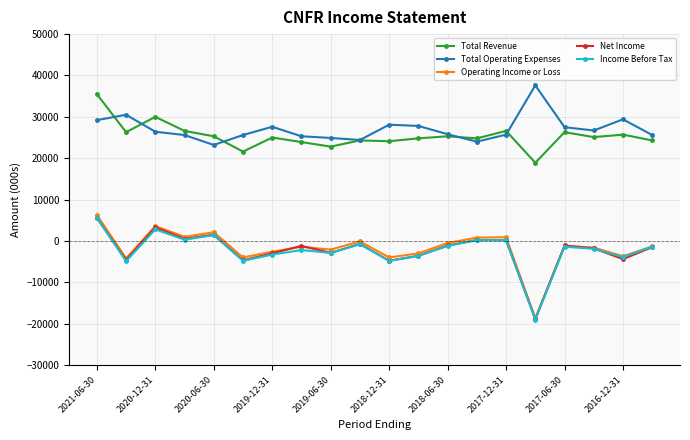

What is the difference between the second highest and second lowest values in the Operating Income or Loss series?

7800